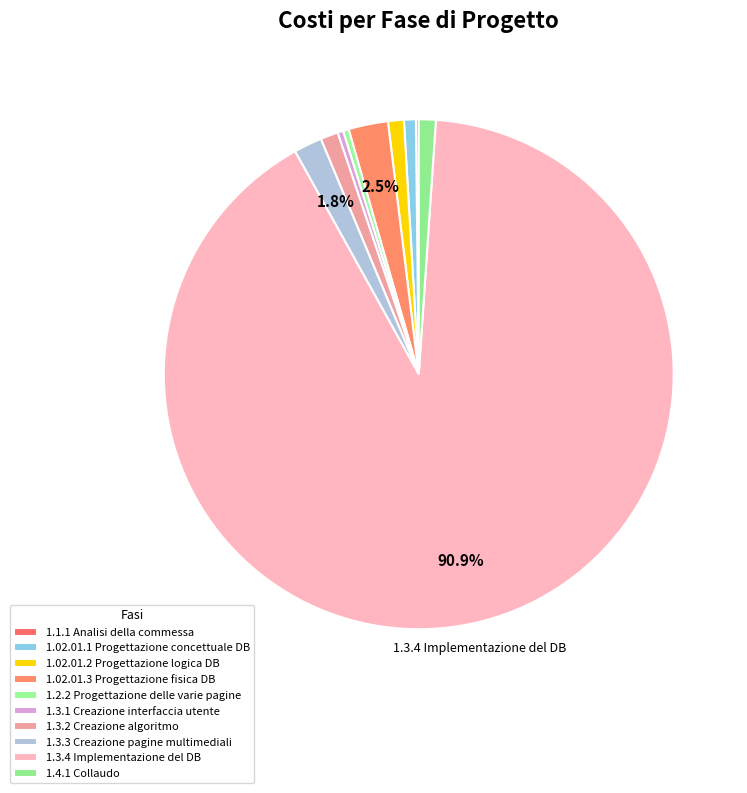

Which category has the smallest portion of the pie?

1.1.1 Analisi della commessa